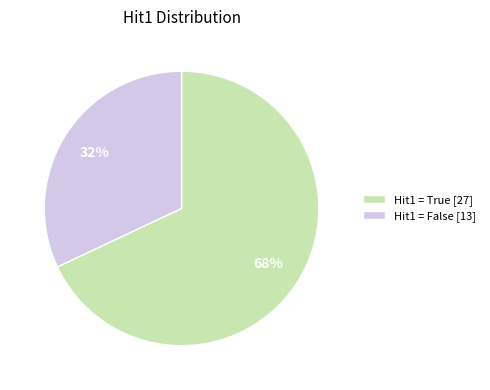

How many segments does this pie chart have?

2